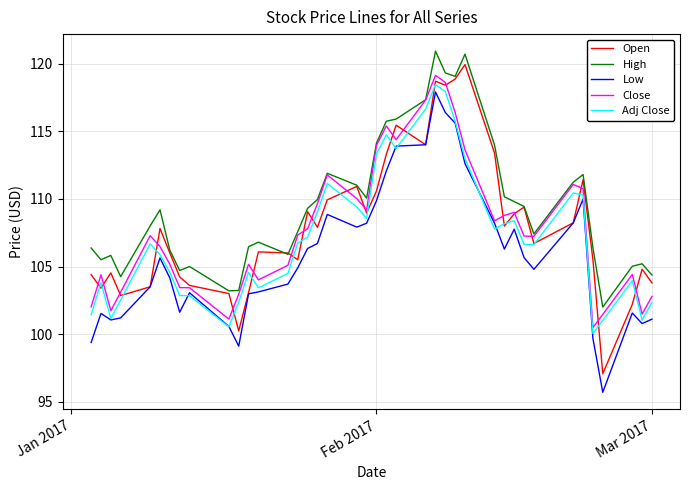

What are all the series names shown in the legend?

Open, High, Low, Close, Adj Close